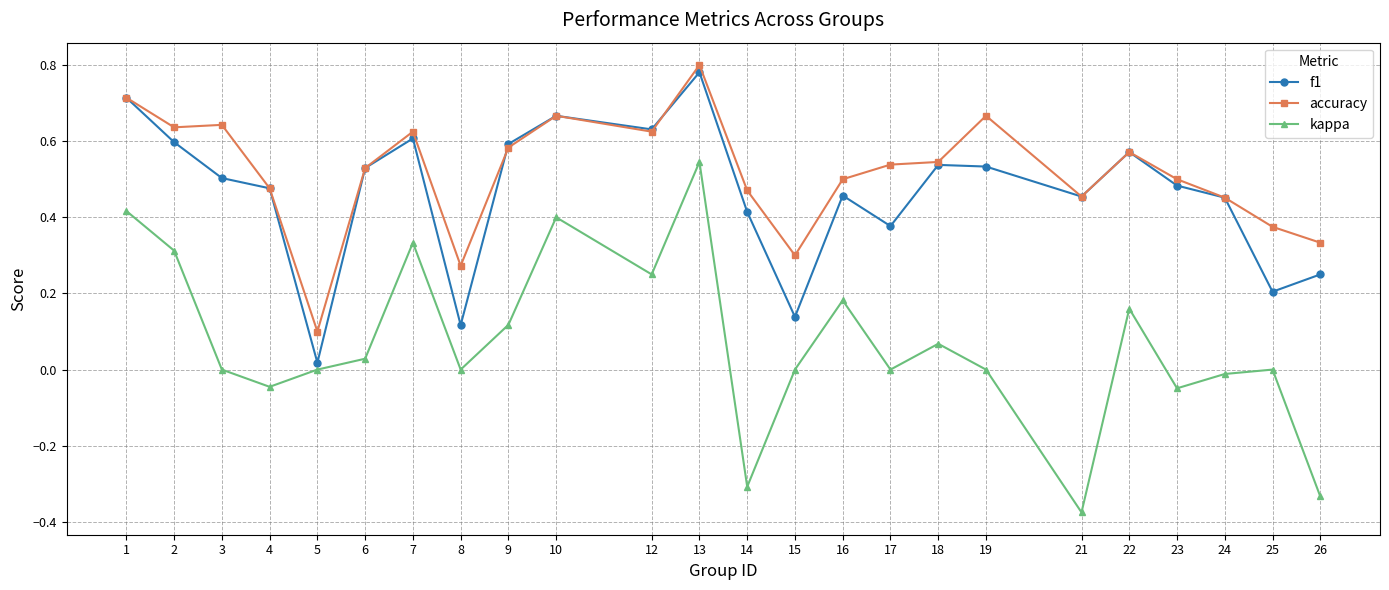

Which series changed the most between 18 and 25?

f1